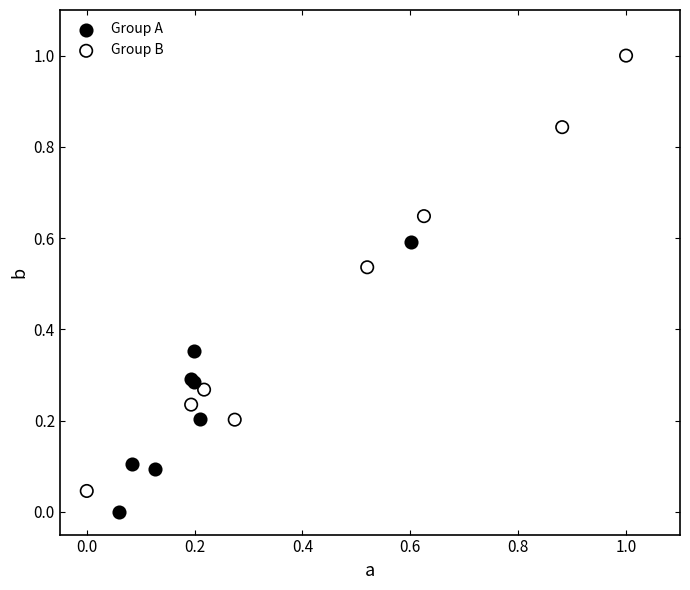

Which series reaches the minimum Y coordinate?

Group A